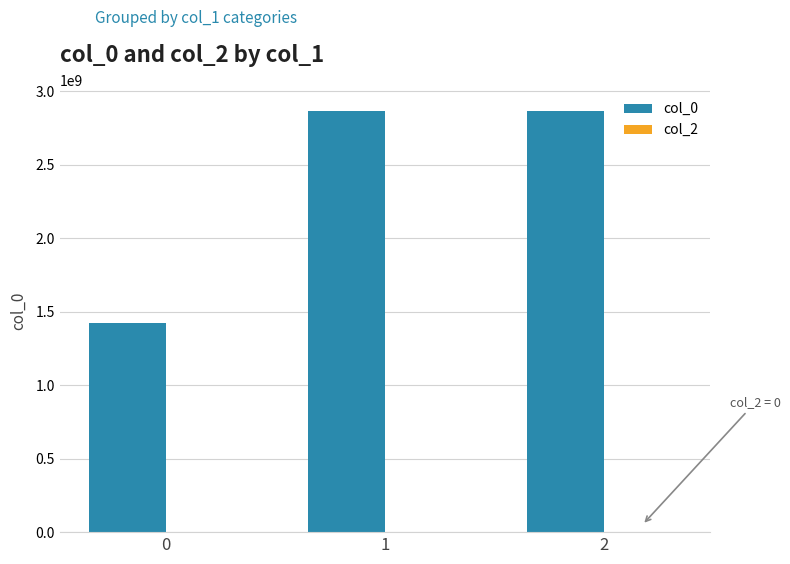

Which has a higher value, 2 or 0?

2